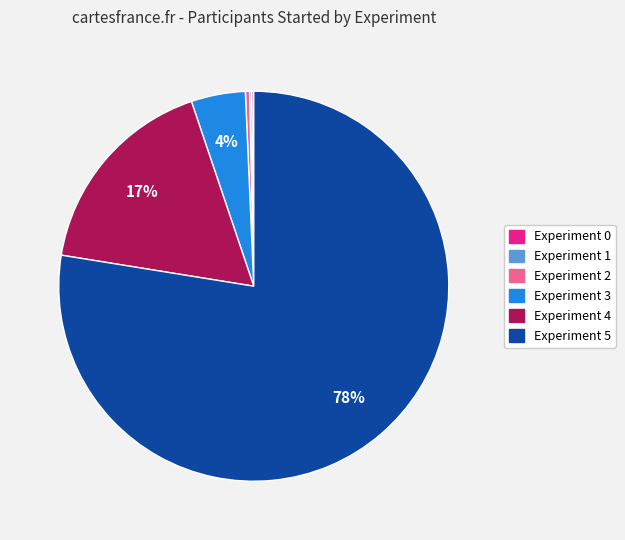

Does any single category account for the majority?

Yes